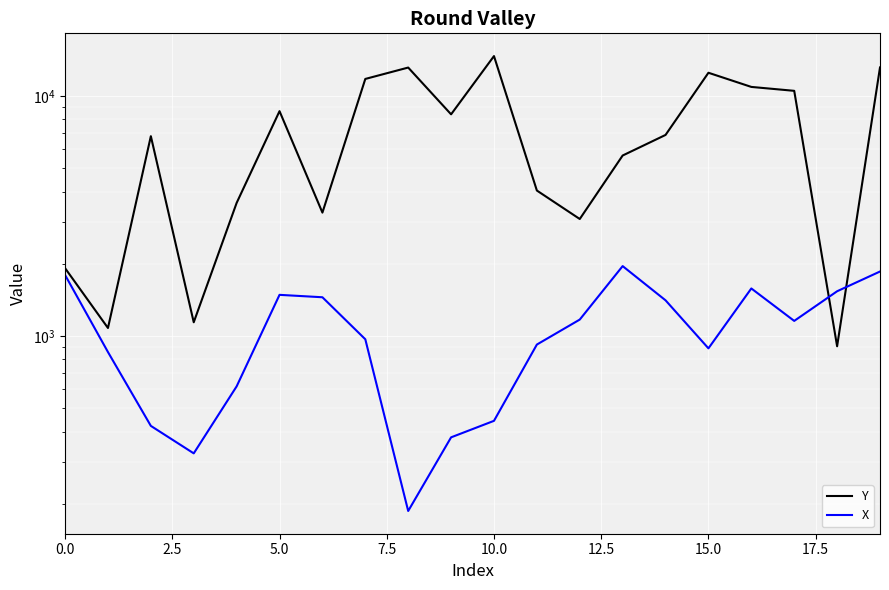

Which category has the highest value in the X series?

13